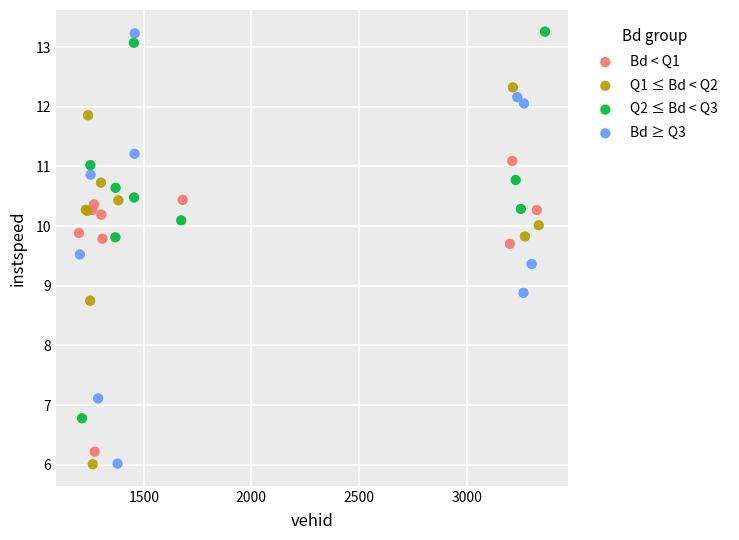

Which series has the largest Y range (max minus min)?

Bd ≥ Q3